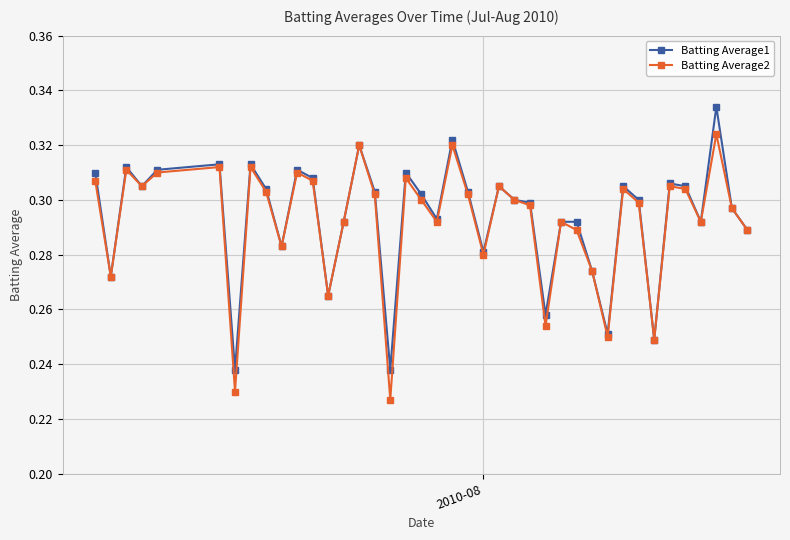

How many Batting Average2 values are between 0 and 1?

40